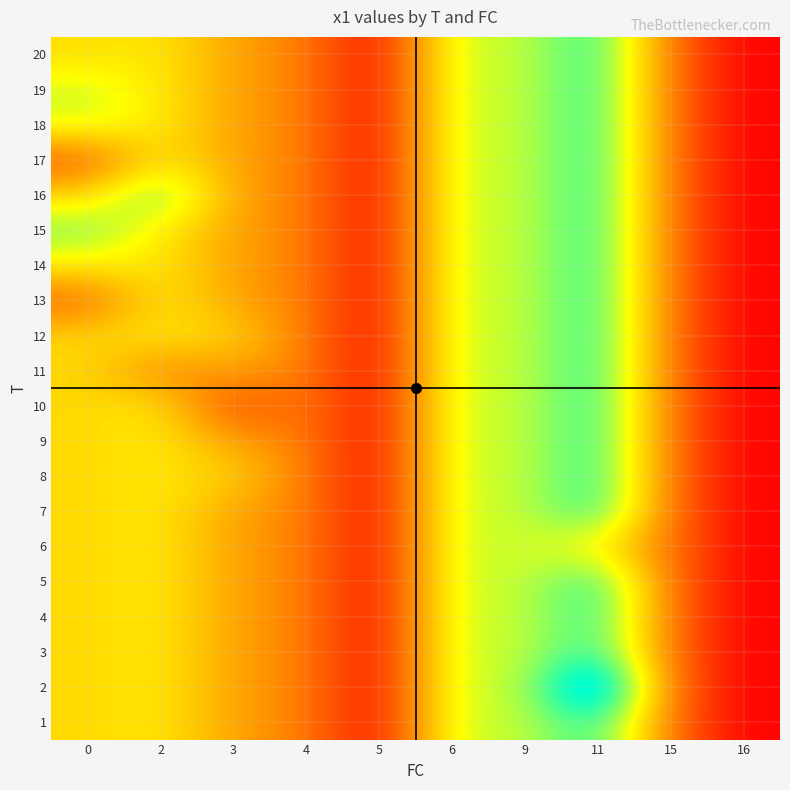

At which category is the sum across all series the highest?

11